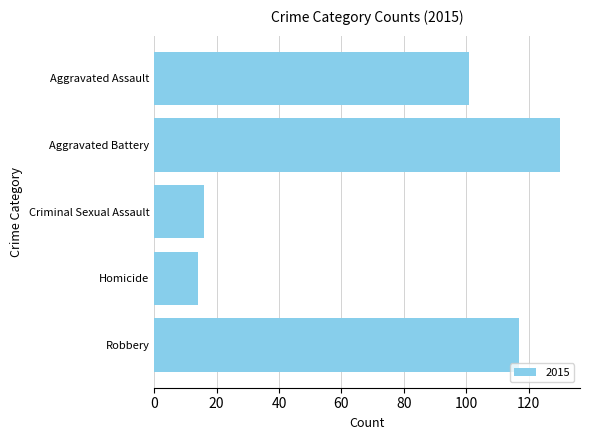

Between Robbery and Aggravated Battery, which is larger?

Aggravated Battery